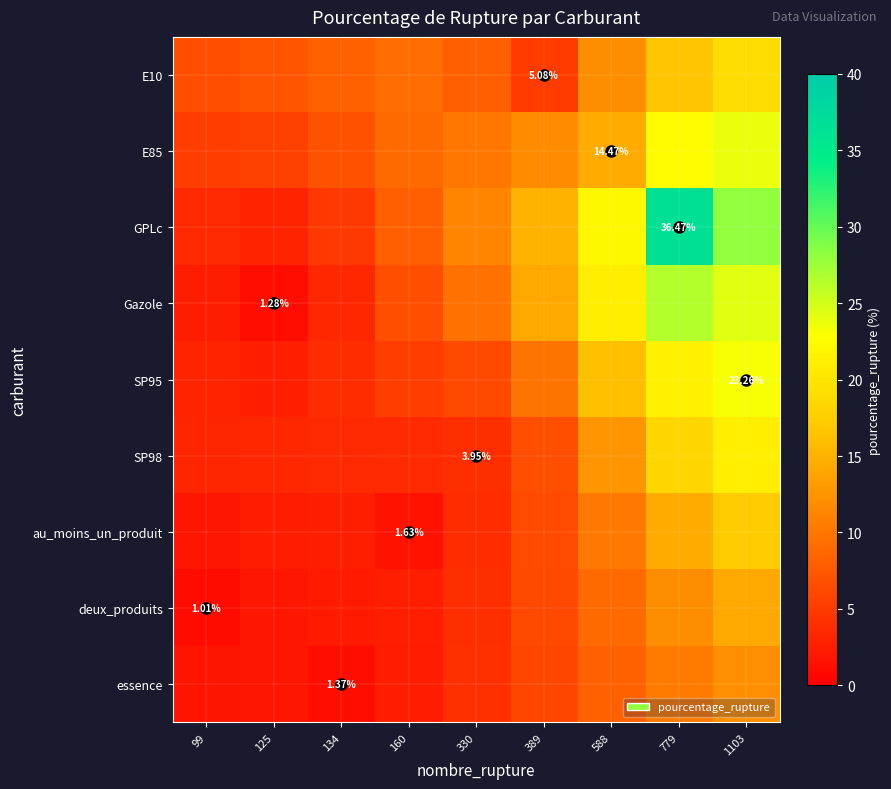

Where is Gazole nearest to the value 13?

389